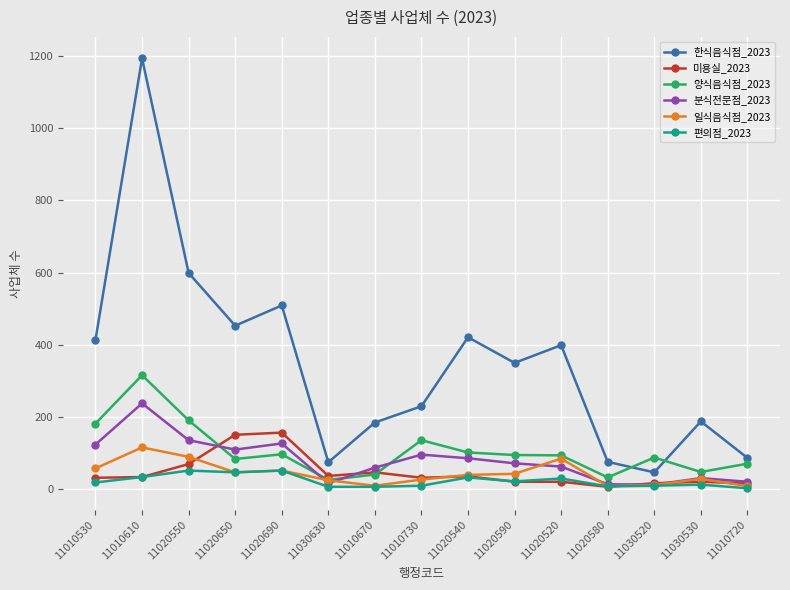

What is the total value across all series at 11020550?

1138